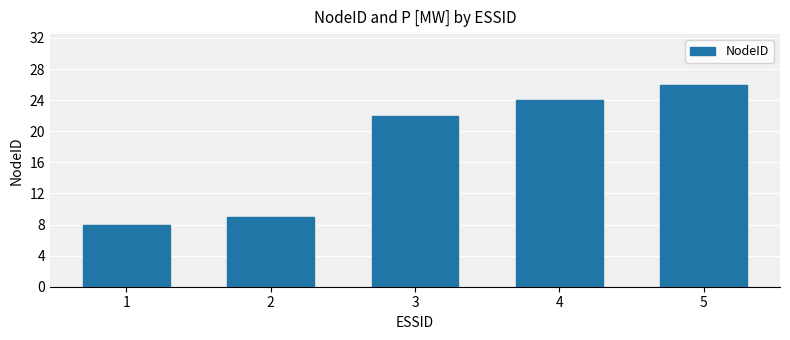

At which category does the chart reach its minimum across all series?

1